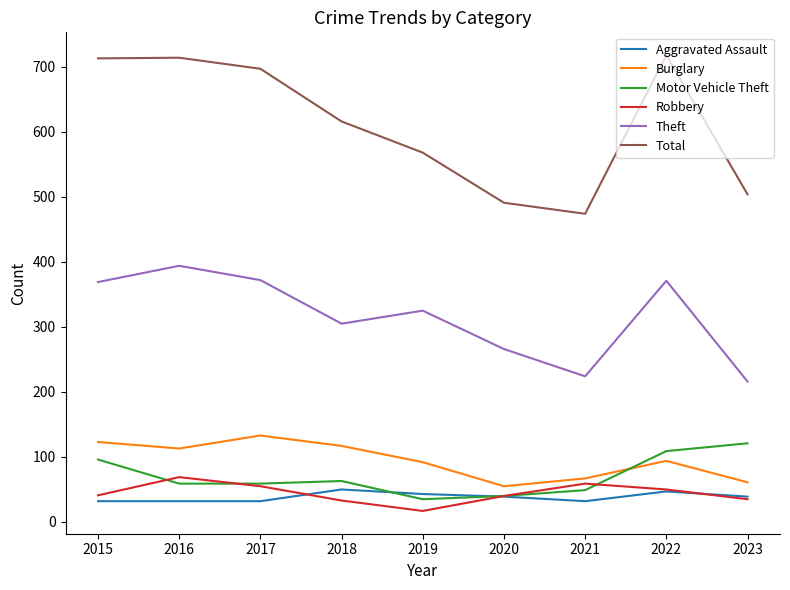

What is the total value across all series at 2016?

1381